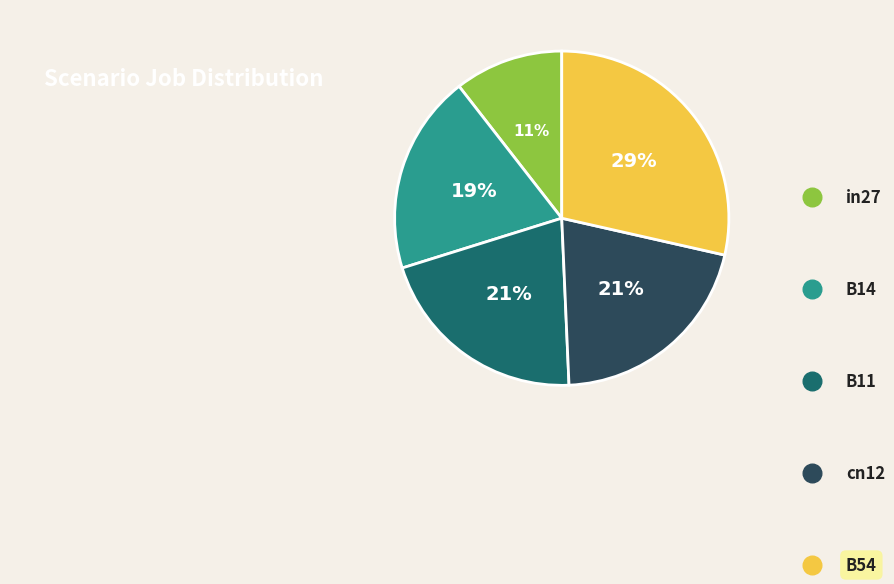

Is it true that B11 is 7% of the pie?

False